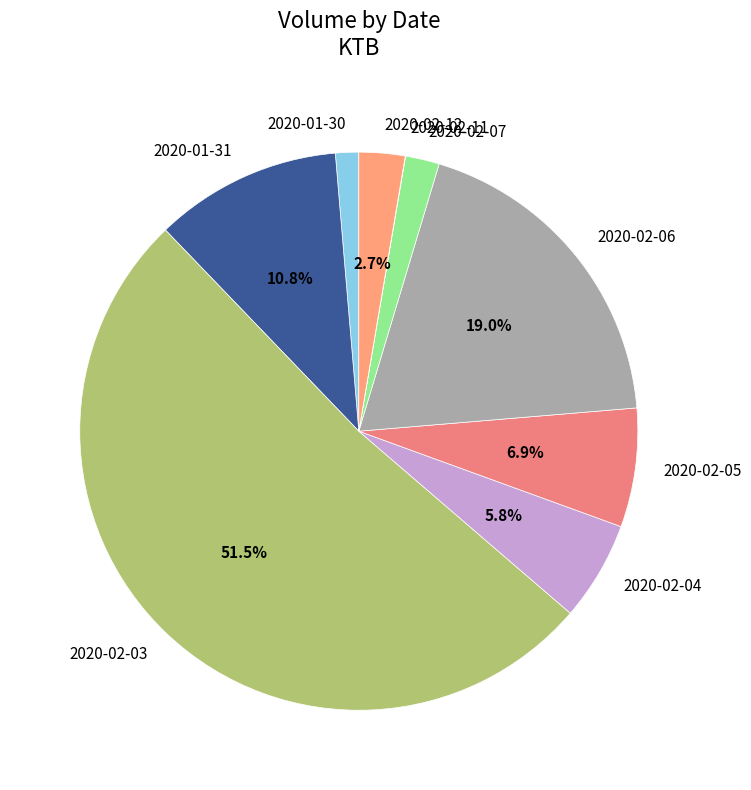

Which has a higher value, 2020-02-12 or 2020-02-05?

2020-02-05